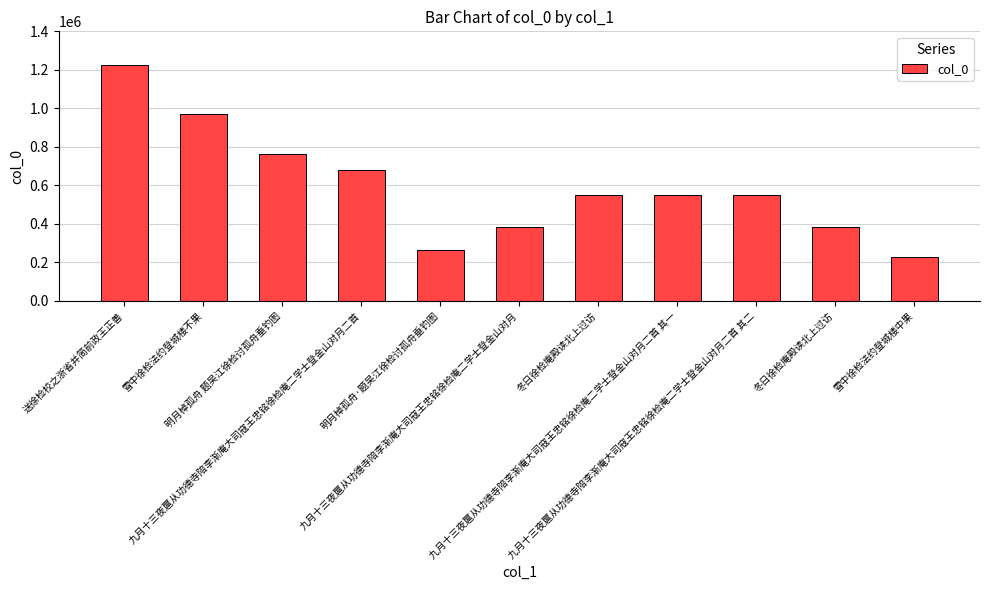

Where is the data nearest to the value 726191?

明月棹孤舟 题吴江徐检讨孤舟垂钓图